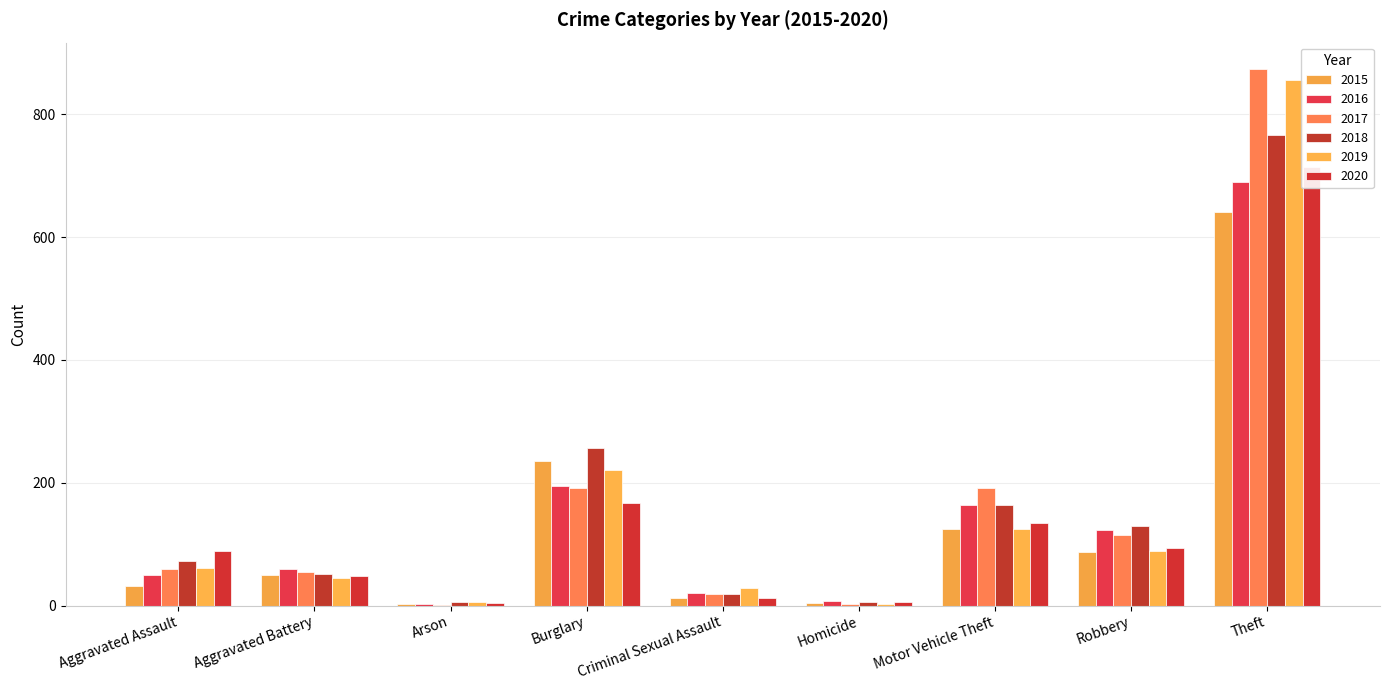

Which series has the largest total across all categories?

2017